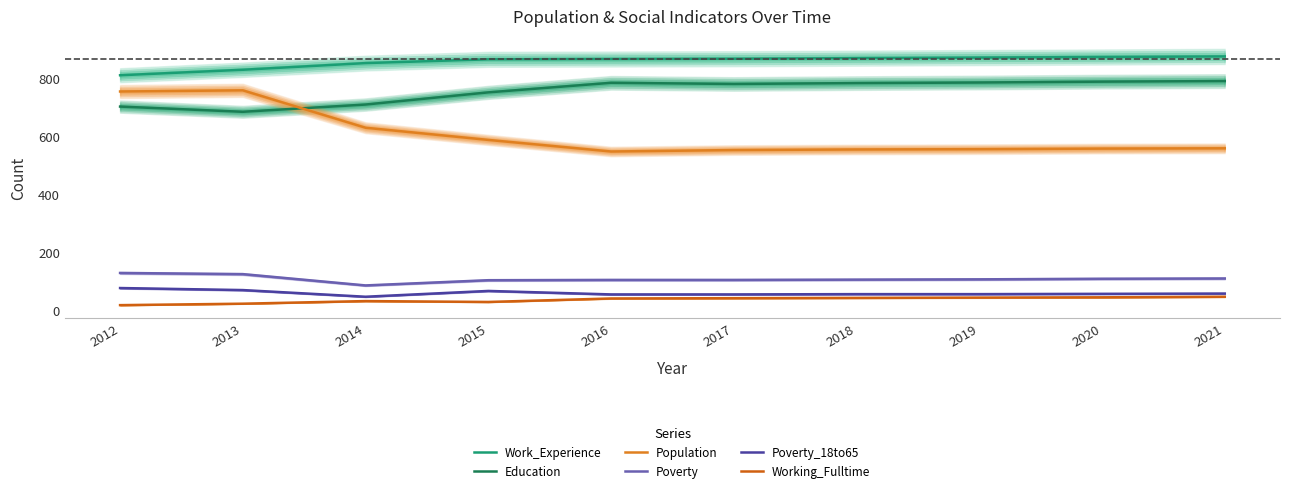

At which category is the sum across all series the highest?

2012